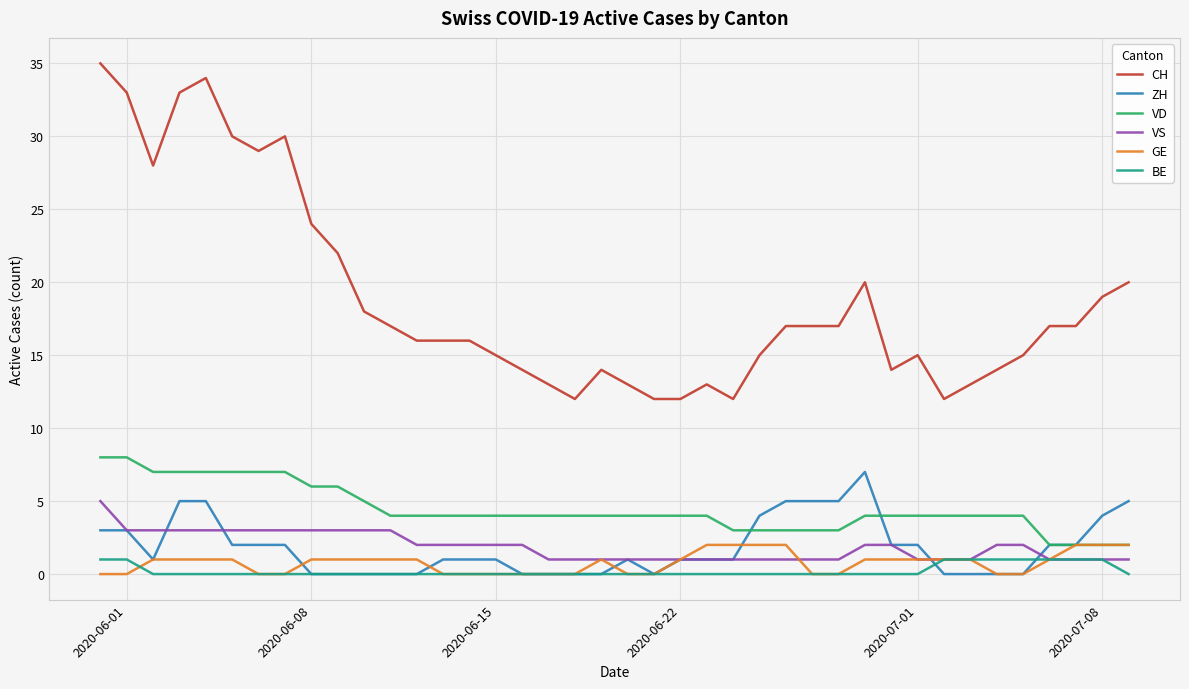

What is the highest value of the VD series?

8